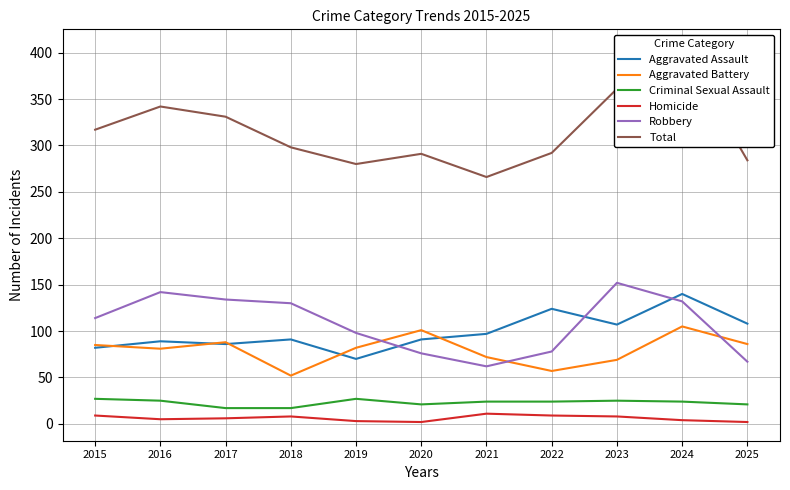

How many values in the Robbery series exceed 114?

5